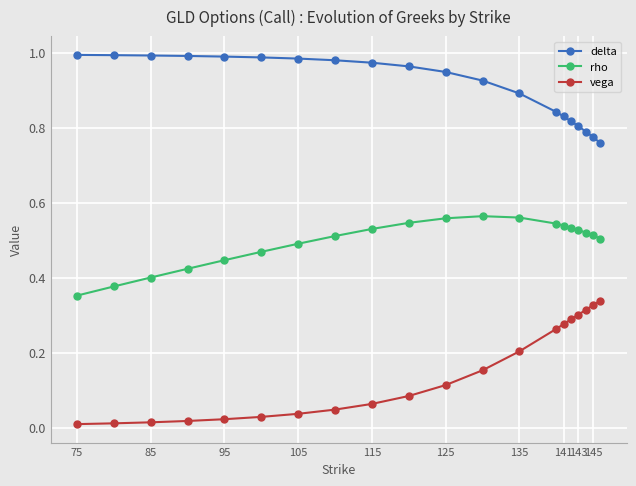

Which series has the widest spread of values?

vega